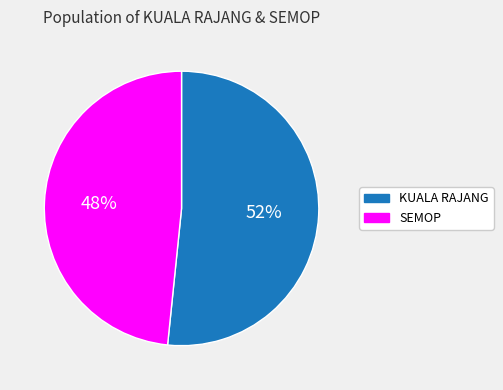

Which slice is the largest?

KUALA RAJANG